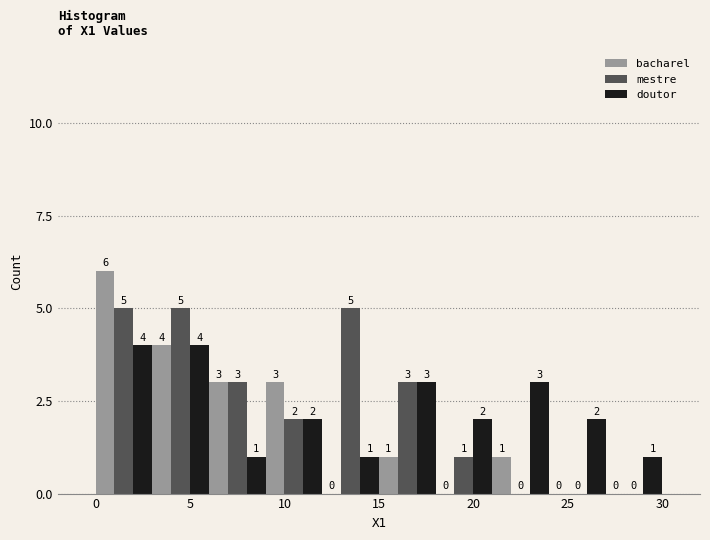

What is the height of the mestre bar covering 12 to 15 on the x-axis?

5